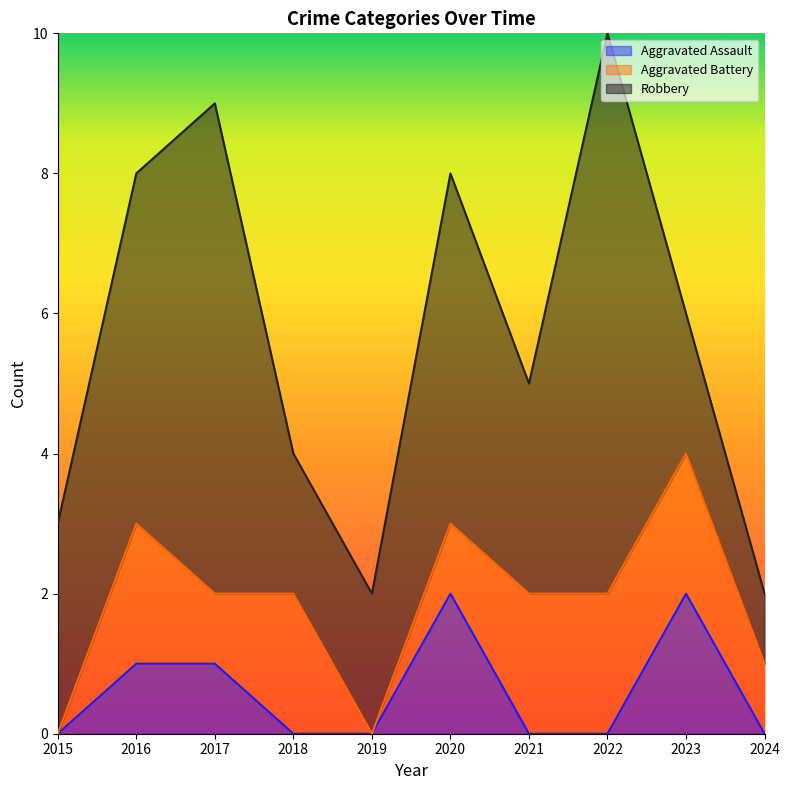

What is the value of the Robbery point at the 7th from the left?

3